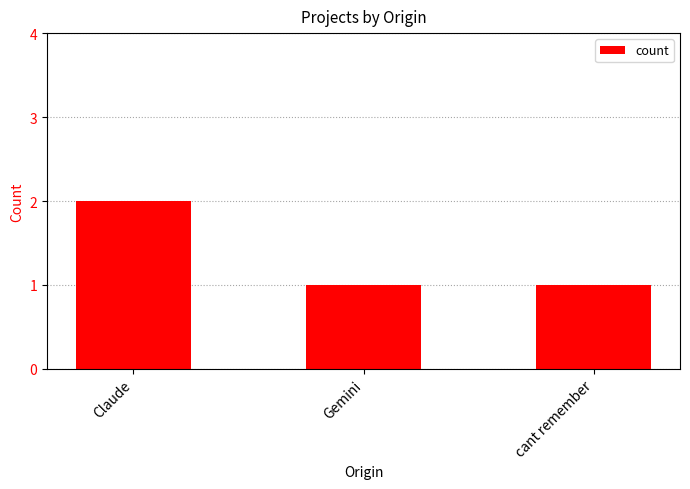

Count the values in the range 1 to 2.

3